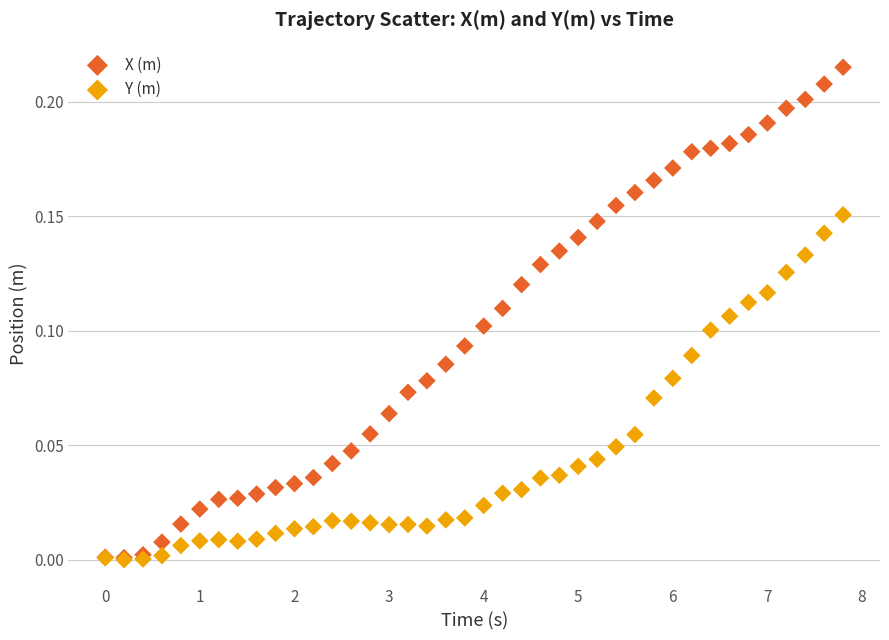

Which series has the widest spread of Y values?

X (m)